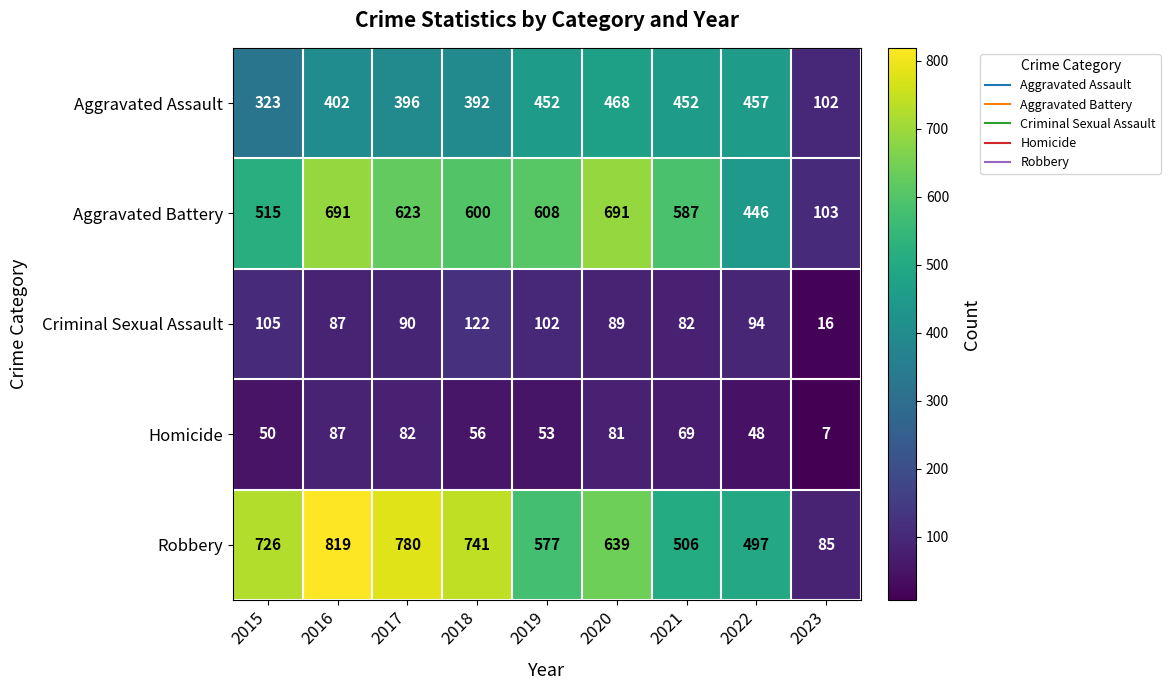

How many series are shown in this chart?

5